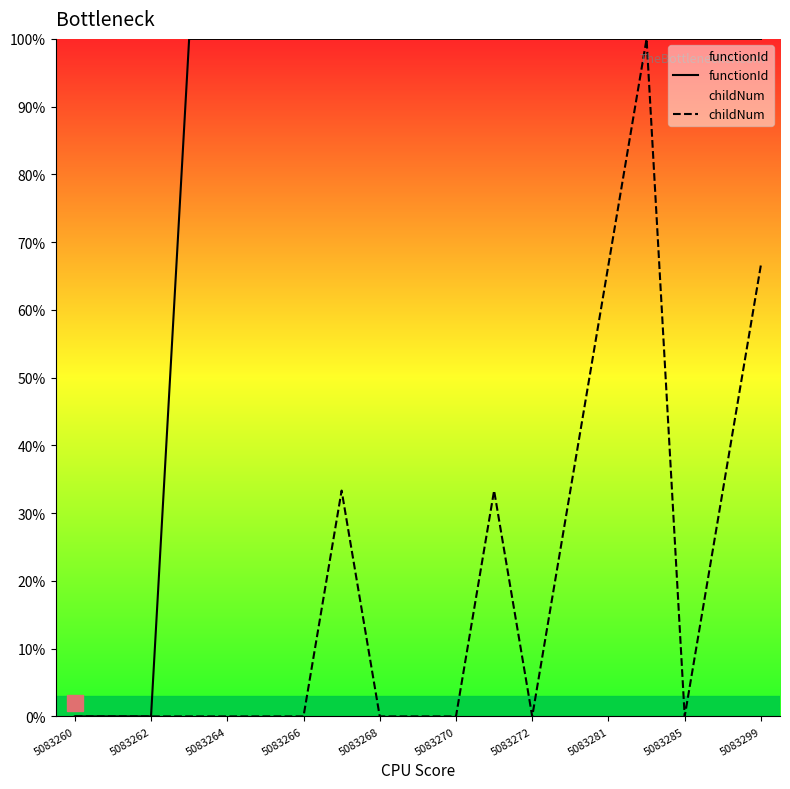

True or false: childNum has more than 2 points higher than both neighbors.

True